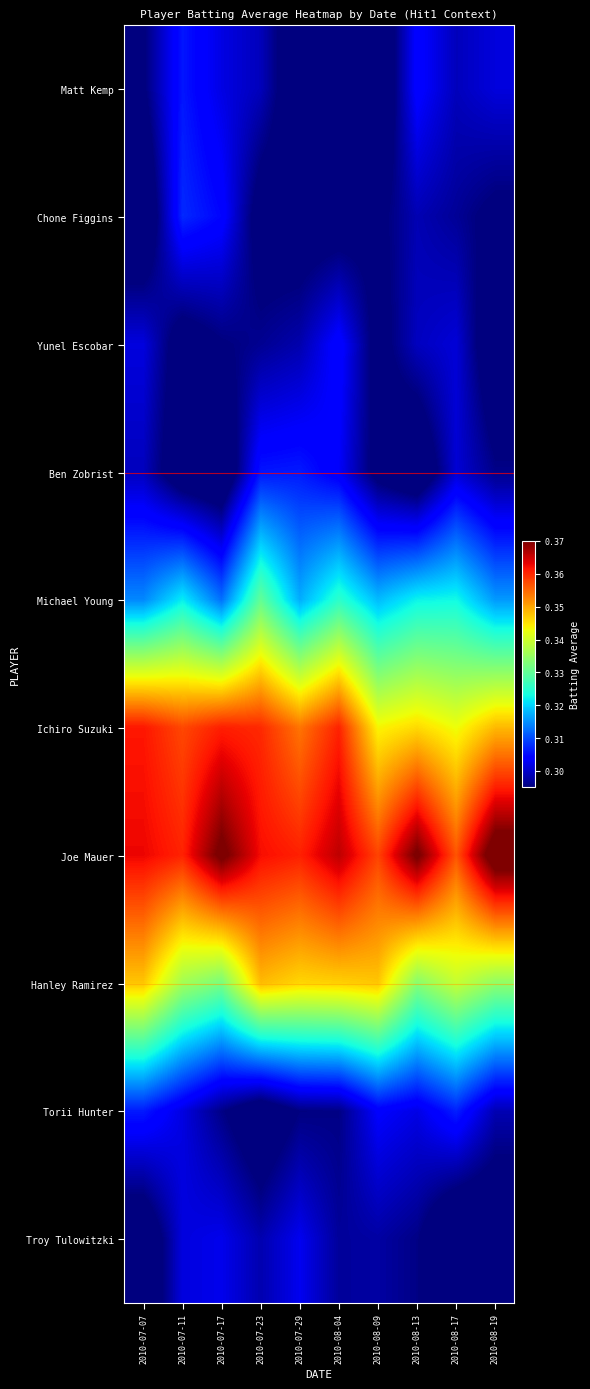

Reading right to left, what are all the values shown in this chart?

Matt Kemp: 2010-08-19=0.3	2010-08-17=0.3	2010-08-13=0.3	2010-08-09=0.3	2010-08-04=0.3	2010-07-29=0.3	2010-07-23=0.3	2010-07-17=0.3	2010-07-11=0.3	2010-07-07=0.3
Chone Figgins: 2010-08-19=0.3	2010-08-17=0.3	2010-08-13=0.3	2010-08-09=0.3	2010-08-04=0.3	2010-07-29=0.3	2010-07-23=0.3	2010-07-17=0.3	2010-07-11=0.3	2010-07-07=0.3
Yunel Escobar: 2010-08-19=0.3	2010-08-17=0.3	2010-08-13=0.3	2010-08-09=0.3	2010-08-04=0.3	2010-07-29=0.3	2010-07-23=0.3	2010-07-17=0.3	2010-07-11=0.3	2010-07-07=0.3
Ben Zobrist: 2010-08-19=0.3	2010-08-17=0.3	2010-08-13=0.3	2010-08-09=0.3	2010-08-04=0.3	2010-07-29=0.3	2010-07-23=0.3	2010-07-17=0.3	2010-07-11=0.3	2010-07-07=0.3
Michael Young: 2010-08-19=0.3	2010-08-17=0.3	2010-08-13=0.3	2010-08-09=0.3	2010-08-04=0.3	2010-07-29=0.3	2010-07-23=0.3	2010-07-17=0.3	2010-07-11=0.3	2010-07-07=0.3
Ichiro Suzuki: 2010-08-19=0.3	2010-08-17=0.3	2010-08-13=0.3	2010-08-09=0.3	2010-08-04=0.4	2010-07-29=0.4	2010-07-23=0.4	2010-07-17=0.4	2010-07-11=0.4	2010-07-07=0.4
Joe Mauer: 2010-08-19=0.4	2010-08-17=0.4	2010-08-13=0.4	2010-08-09=0.4	2010-08-04=0.4	2010-07-29=0.4	2010-07-23=0.4	2010-07-17=0.4	2010-07-11=0.4	2010-07-07=0.4
Hanley Ramirez: 2010-08-19=0.3	2010-08-17=0.3	2010-08-13=0.3	2010-08-09=0.3	2010-08-04=0.3	2010-07-29=0.3	2010-07-23=0.3	2010-07-17=0.3	2010-07-11=0.3	2010-07-07=0.3
Torii Hunter: 2010-08-19=0.3	2010-08-17=0.3	2010-08-13=0.3	2010-08-09=0.3	2010-08-04=0.3	2010-07-29=0.3	2010-07-23=0.3	2010-07-17=0.3	2010-07-11=0.3	2010-07-07=0.3
Troy Tulowitzki: 2010-08-19=0.3	2010-08-17=0.3	2010-08-13=0.3	2010-08-09=0.3	2010-08-04=0.3	2010-07-29=0.3	2010-07-23=0.3	2010-07-17=0.3	2010-07-11=0.3	2010-07-07=0.3